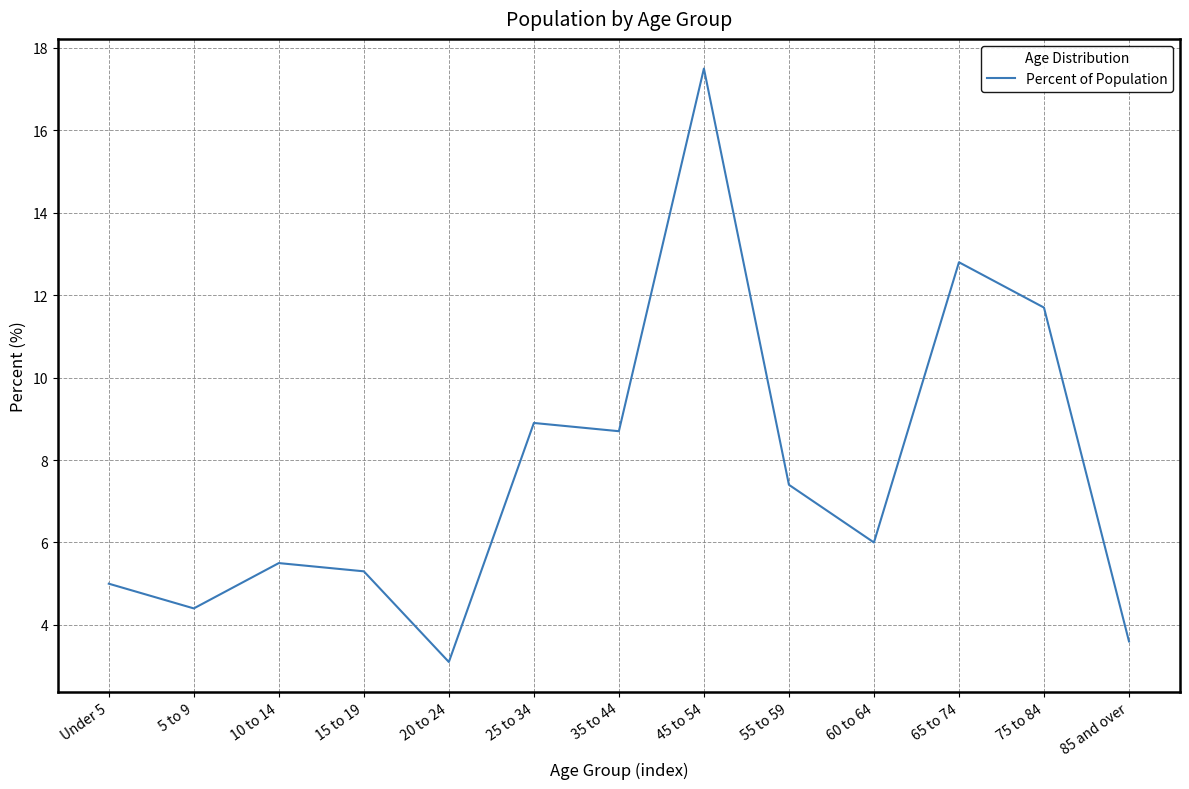

Which has a higher value, Under 5 or 20 to 24?

Under 5